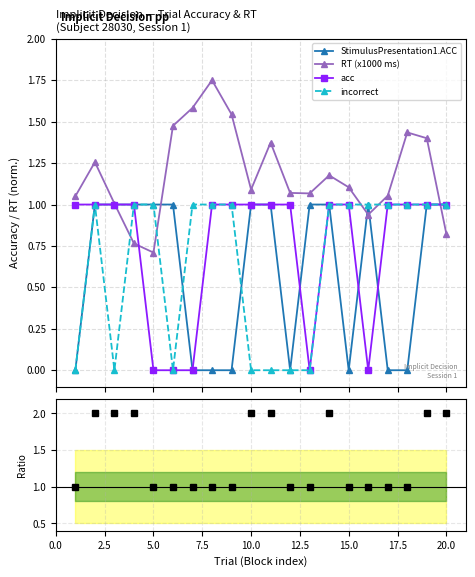

True or false: RT (x1000 ms) and incorrect intersect in this chart.

True